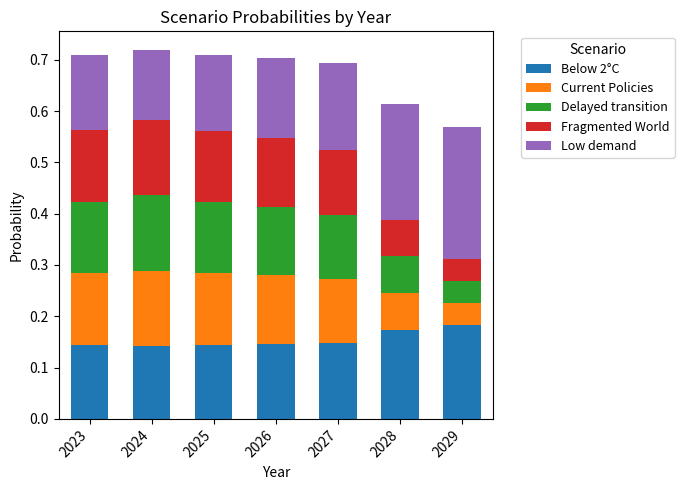

What is the total value across all series at 2025?

0.7